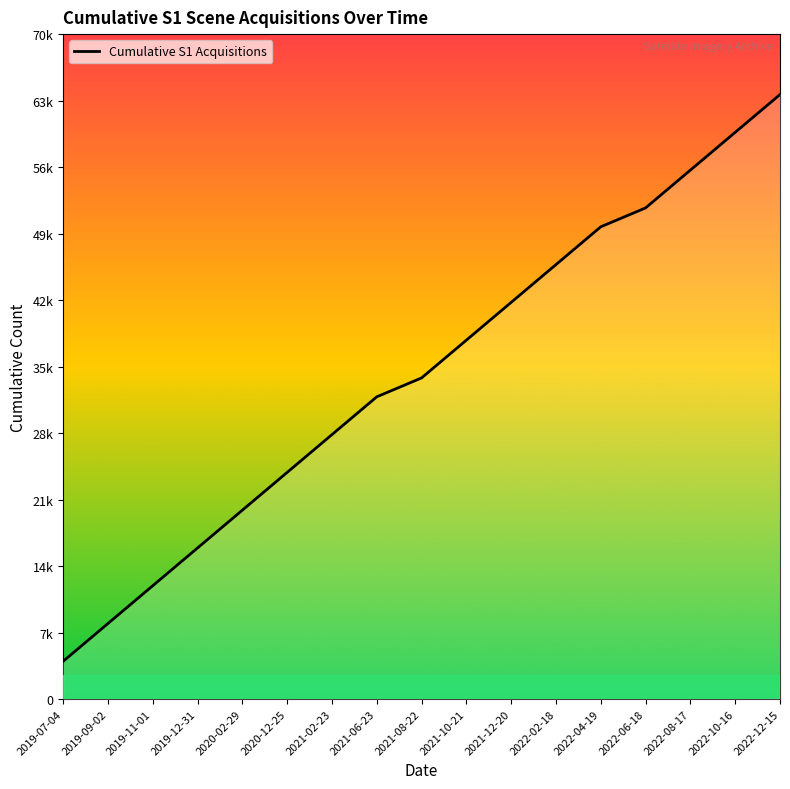

At which label is the value closest to 34?

2021-08-22